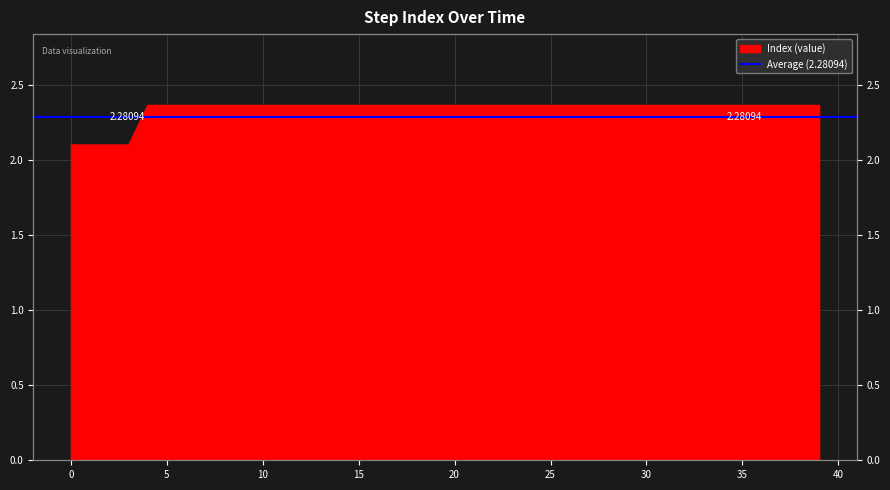

What is the minimum value shown in the chart?

2.1